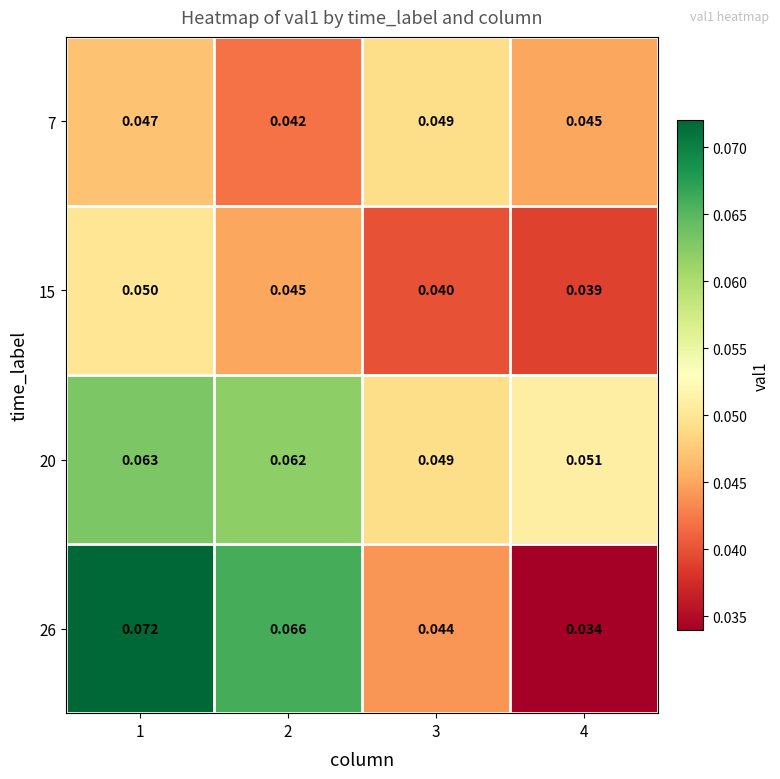

Is the value of 15 at 2 greater than the value of 26 at 2?

No